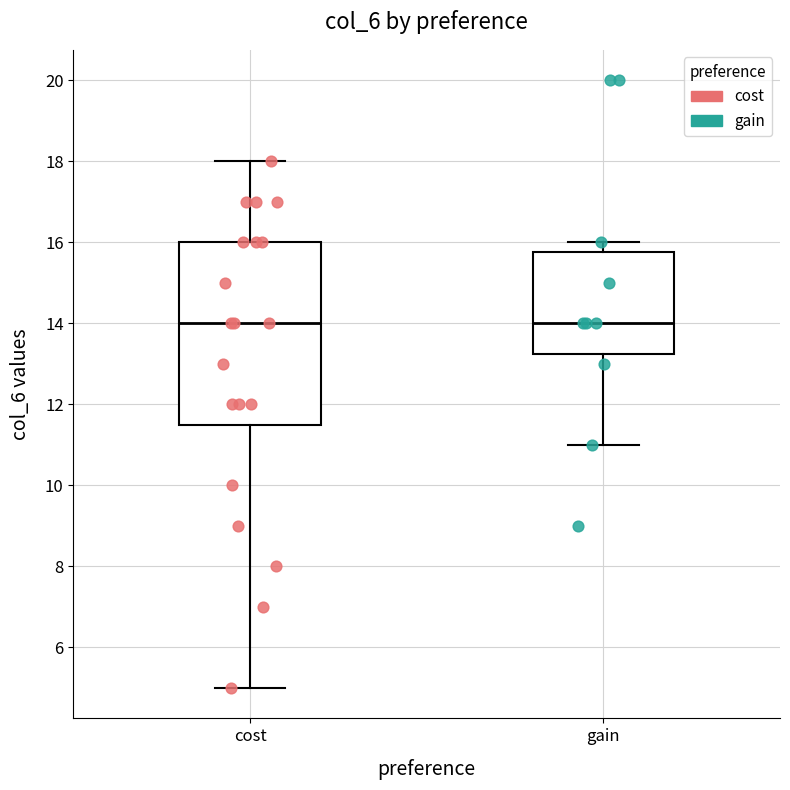

Where does the lower whisker of the box for cost end on the y-axis? The values are not printed on the chart, so give them approximately, as read against the axis.

5.0